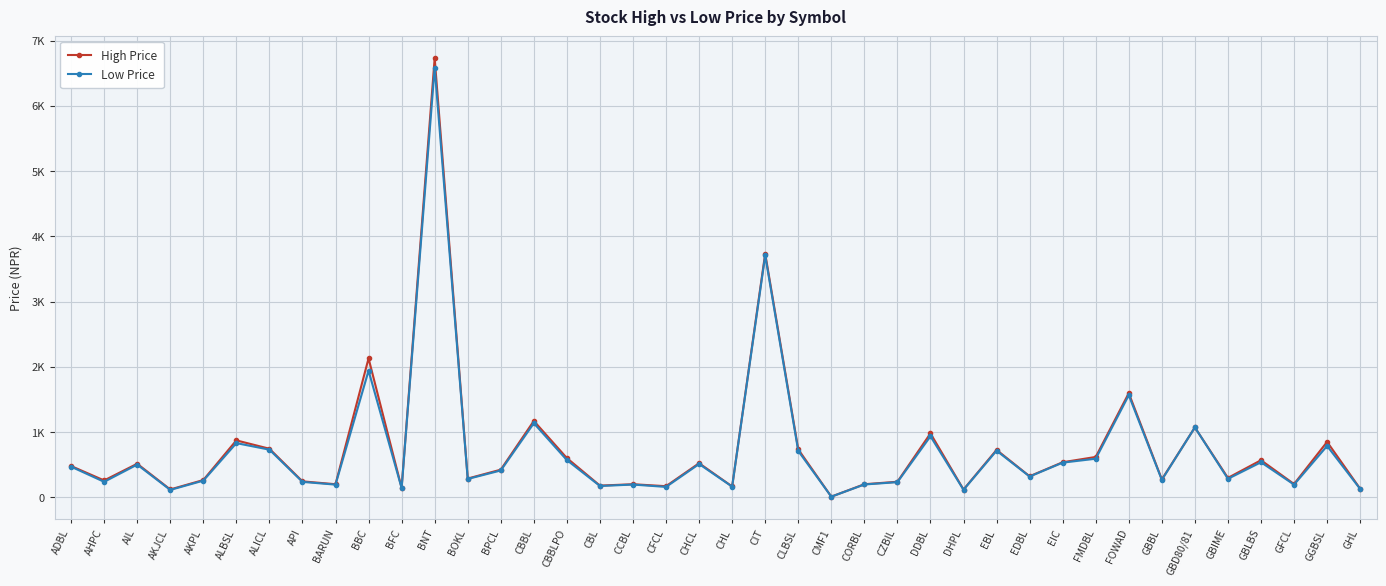

What is the difference between the second highest and minimum values in the High Price series?

3725.2